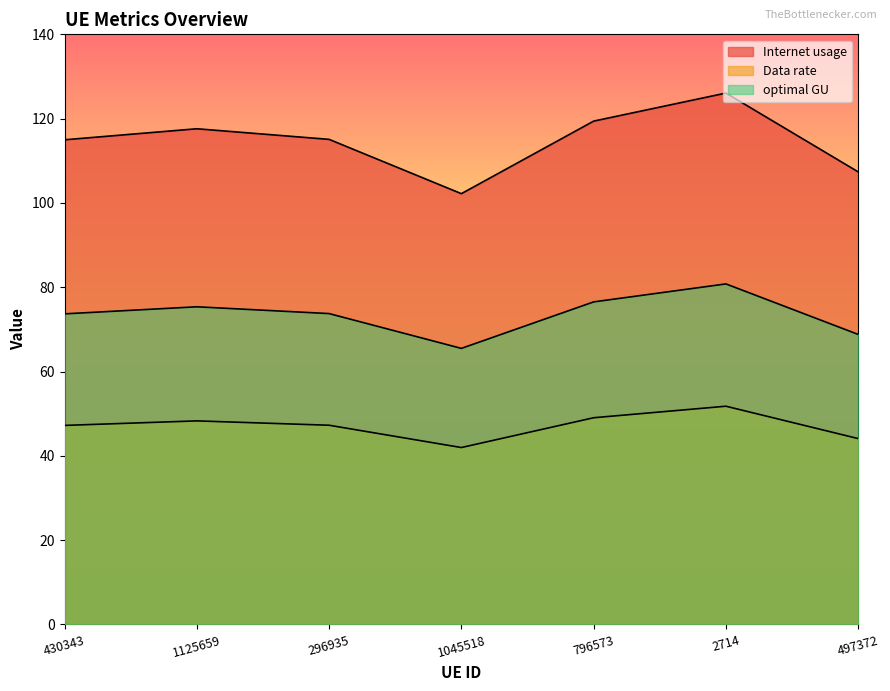

Rank the series by their maximum value, from highest to lowest.

Internet usage, optimal GU, Data rate